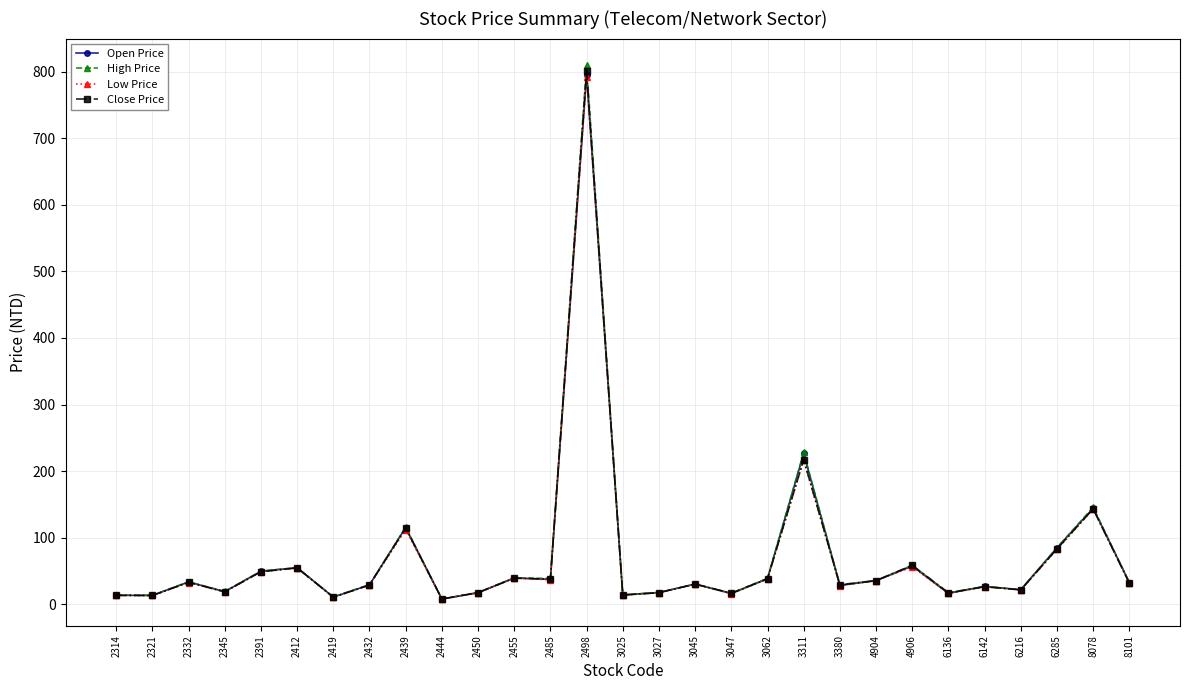

At which label does Open Price first exceed 30?

2332